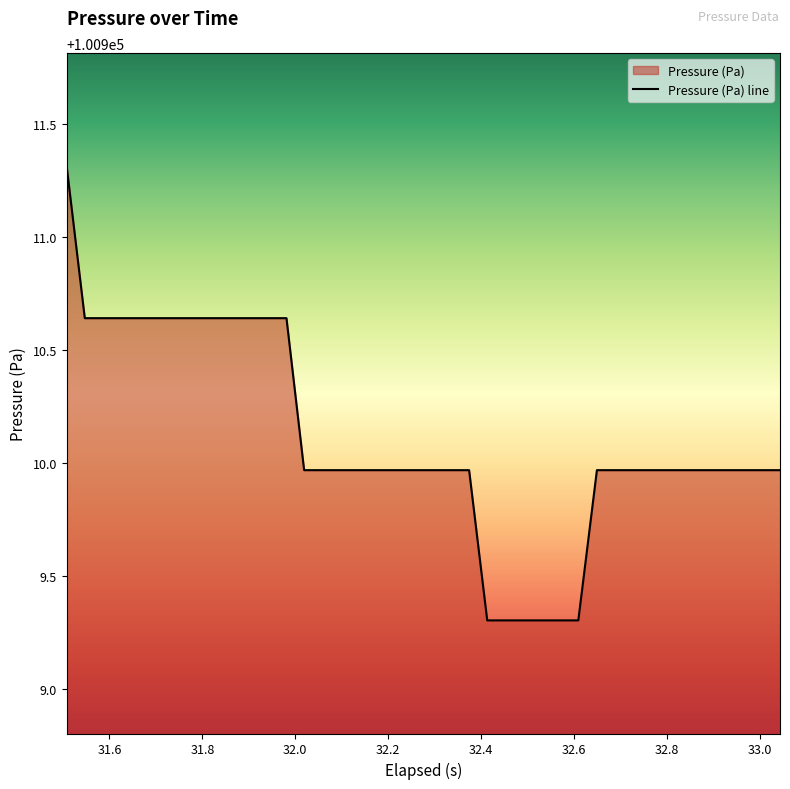

What is the difference between the maximum and minimum values?

2.0